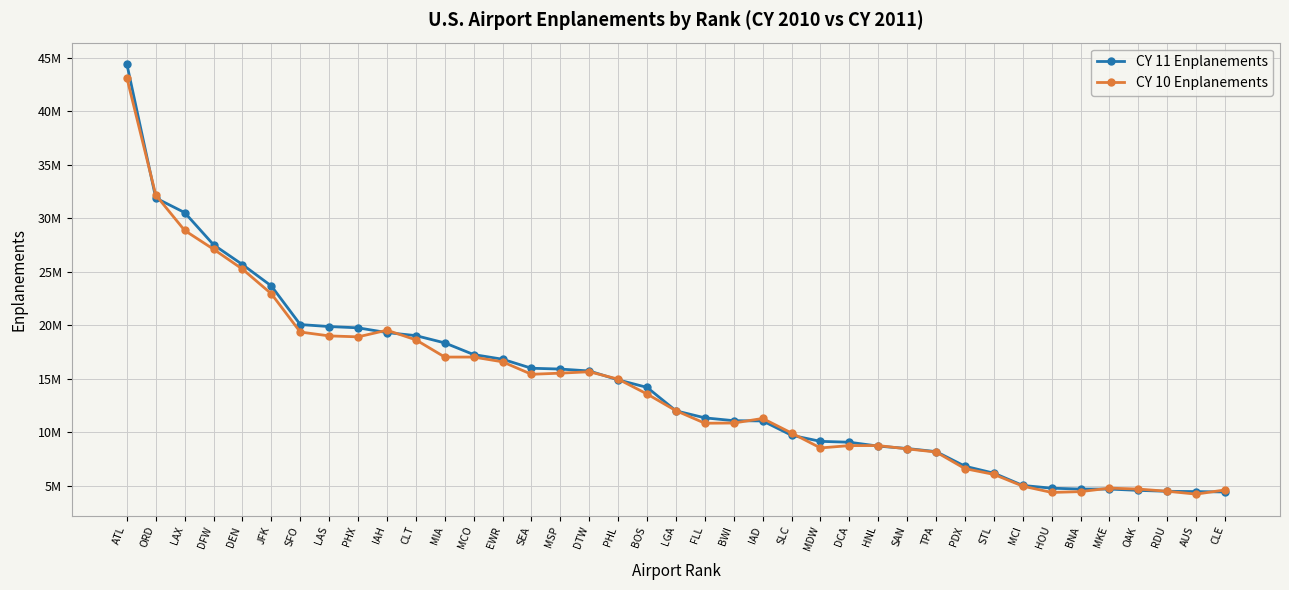

What is the value of the CY 11 Enplanements point at the 29th from the left?

8174194